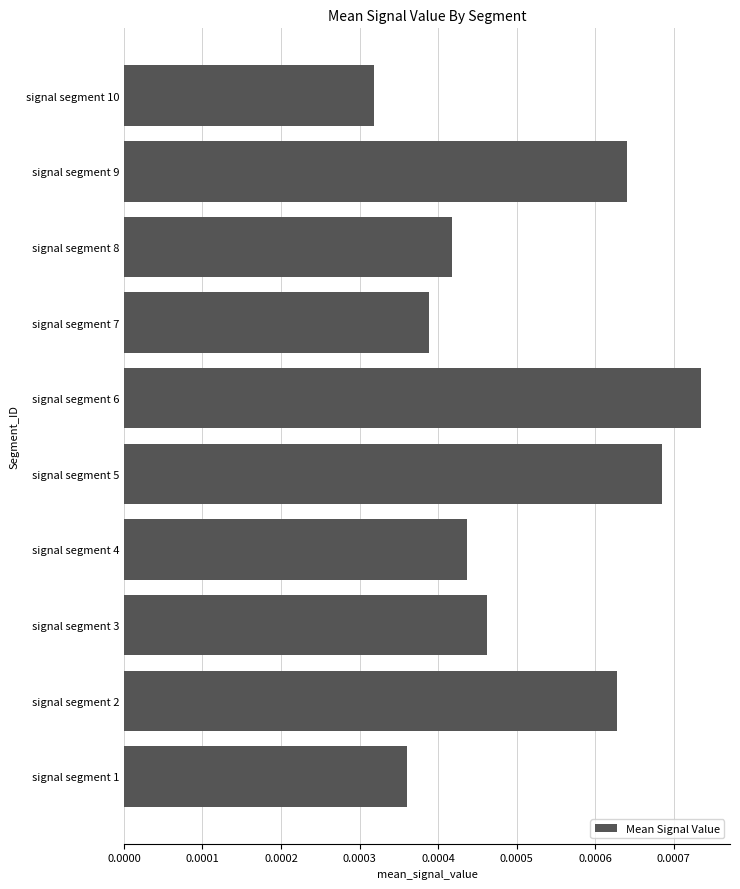

Are the bars horizontal?

Yes